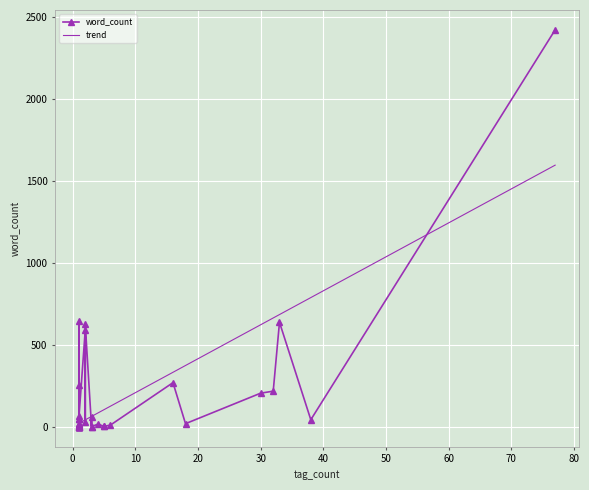

The chart shows a value of 46 at 2. True or false?

False